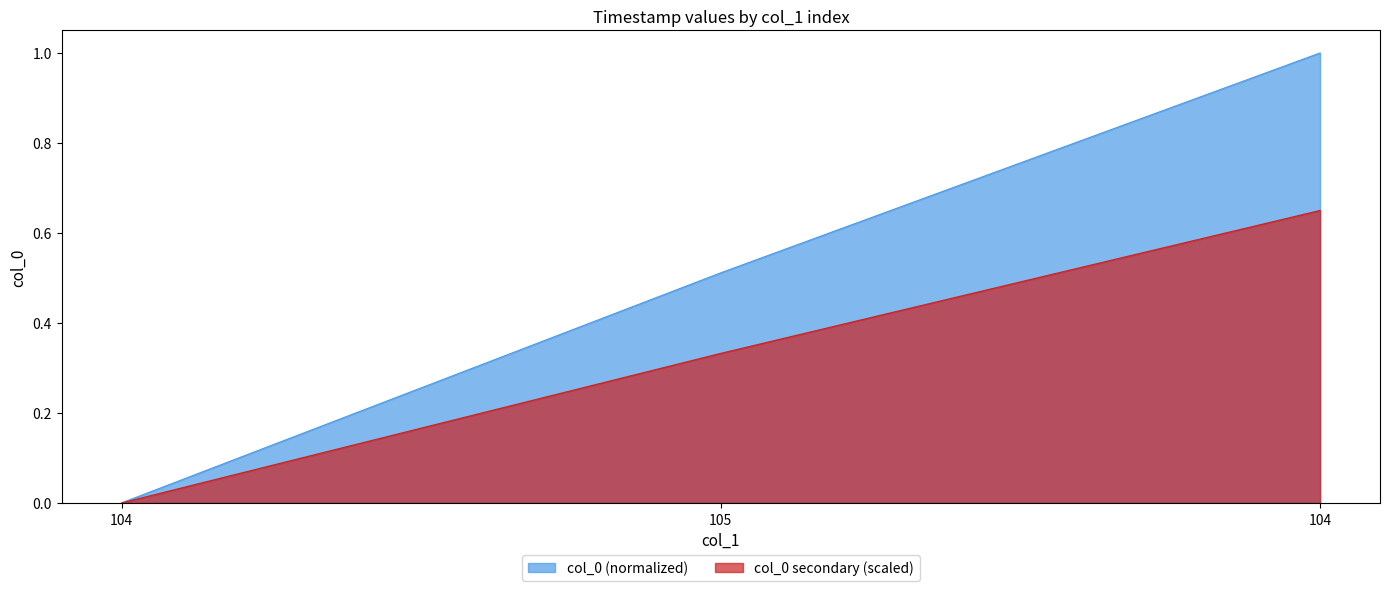

Which label corresponds to the largest value in the chart?

104